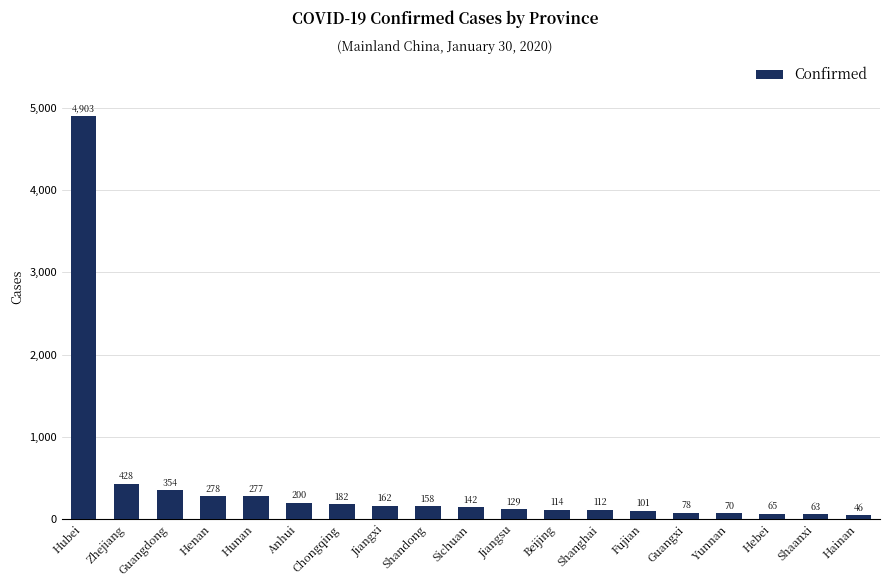

The value at Jiangsu is 129. True or false?

True